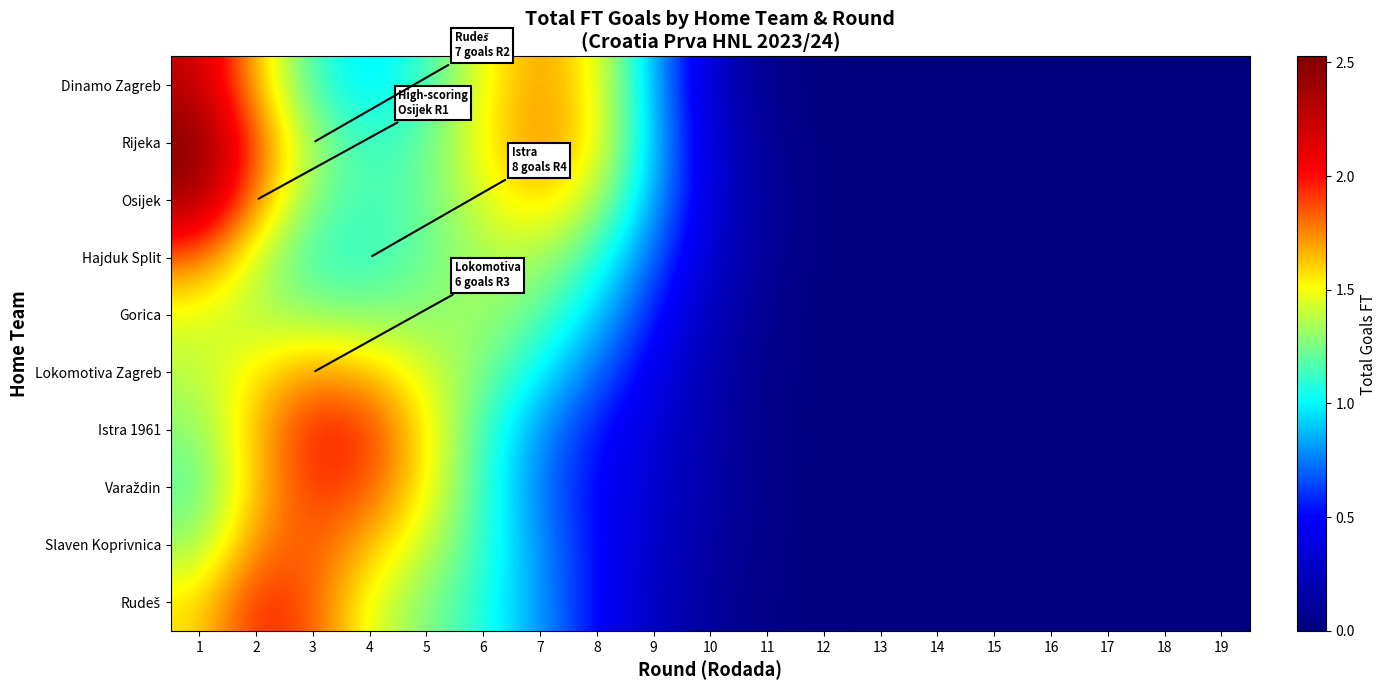

Which series has the widest spread of values?

Rijeka